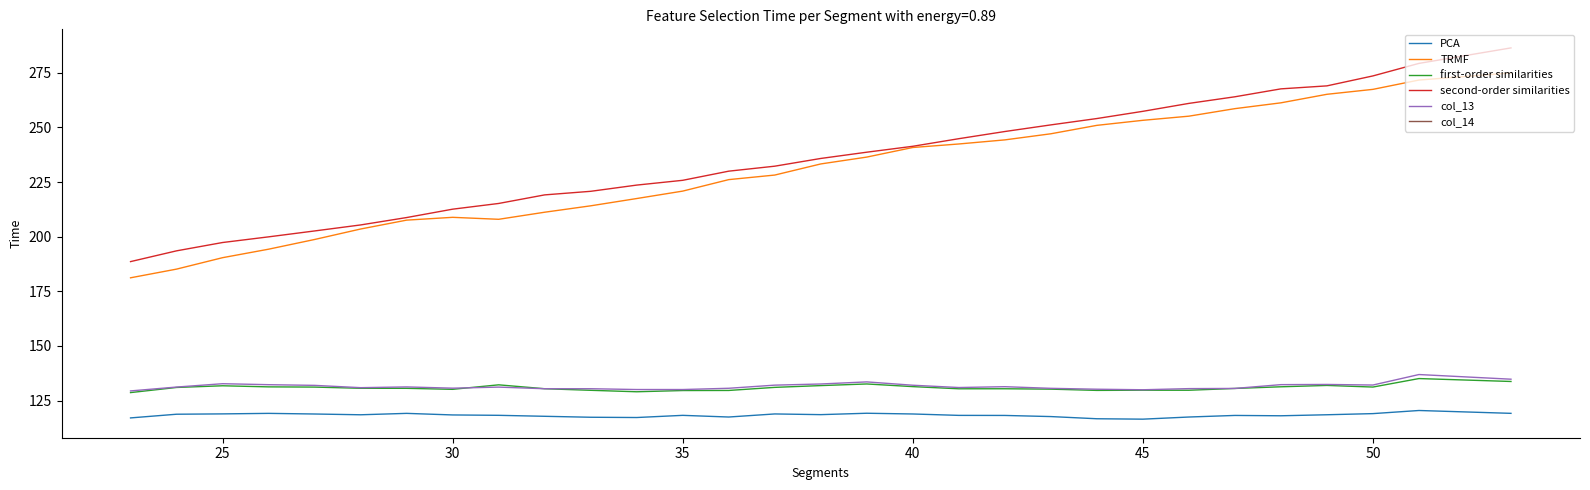

True or false: first-order similarities has a value of 131.8 at 25.

True